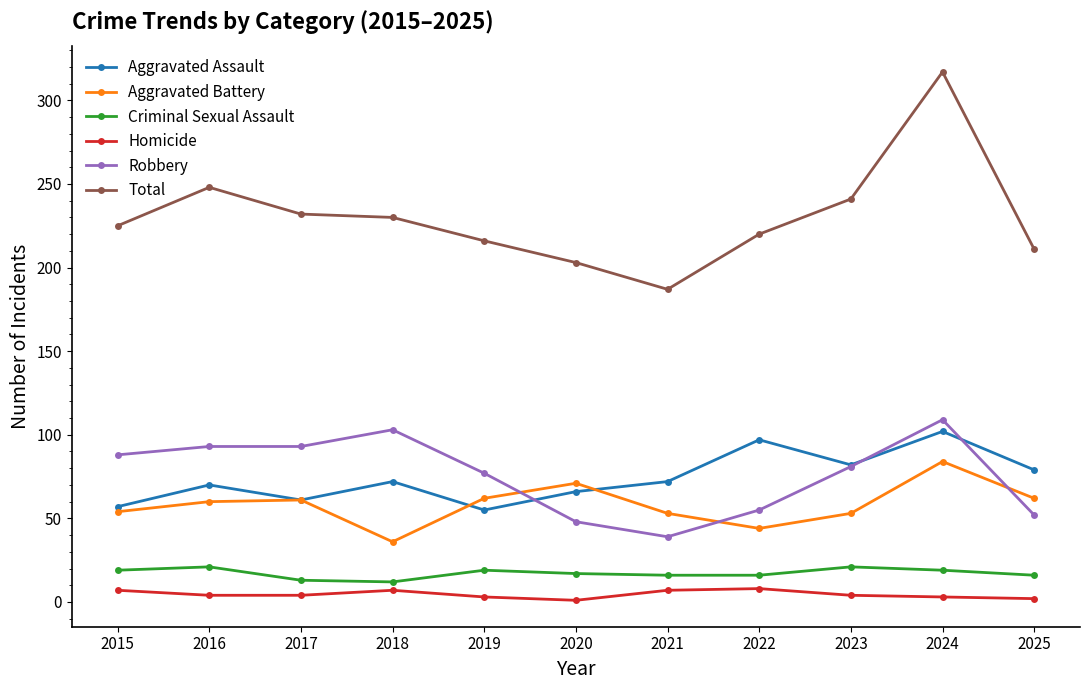

What is the smallest value displayed?

1